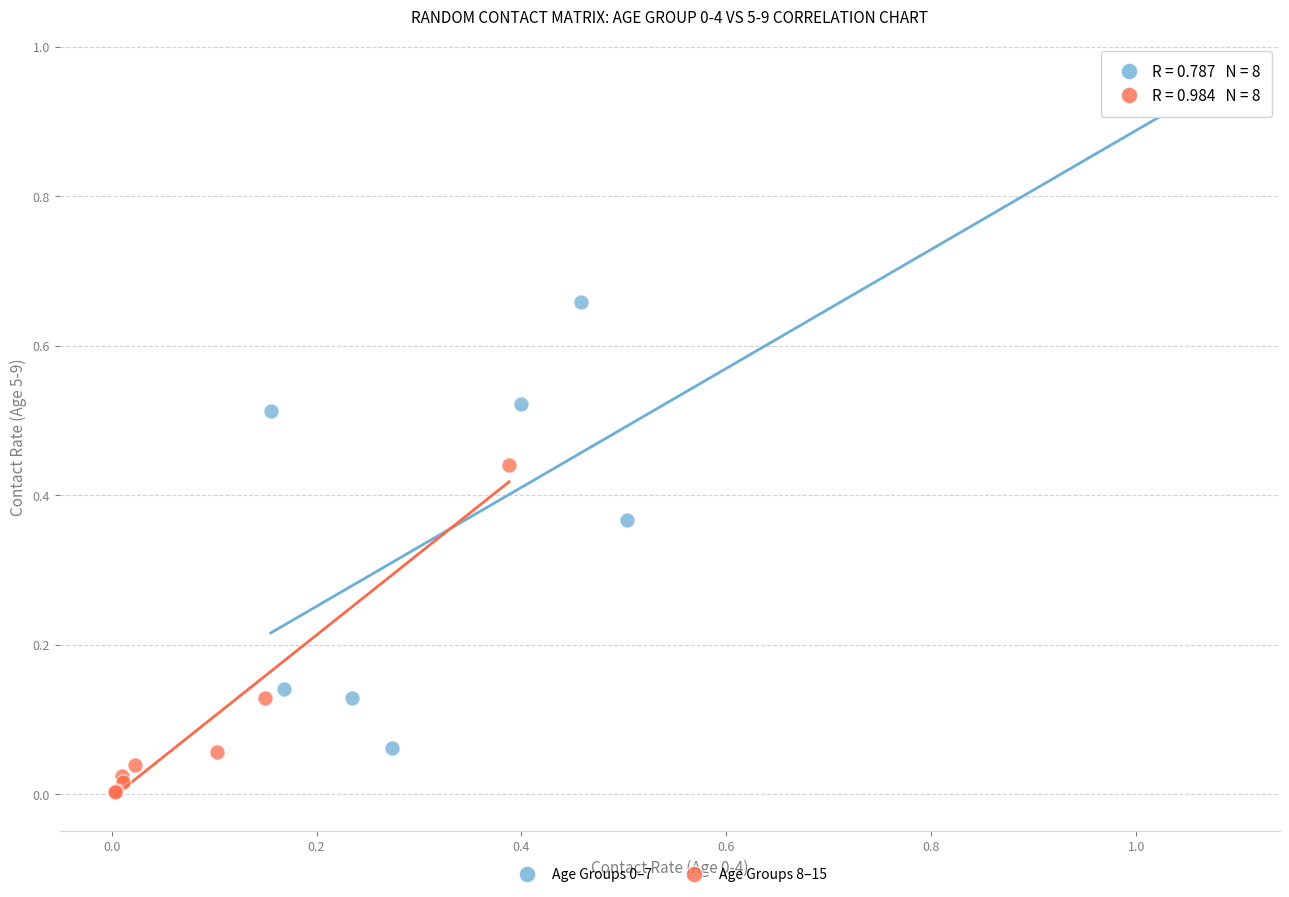

Which series reaches the minimum Y coordinate?

Age Groups 8–15